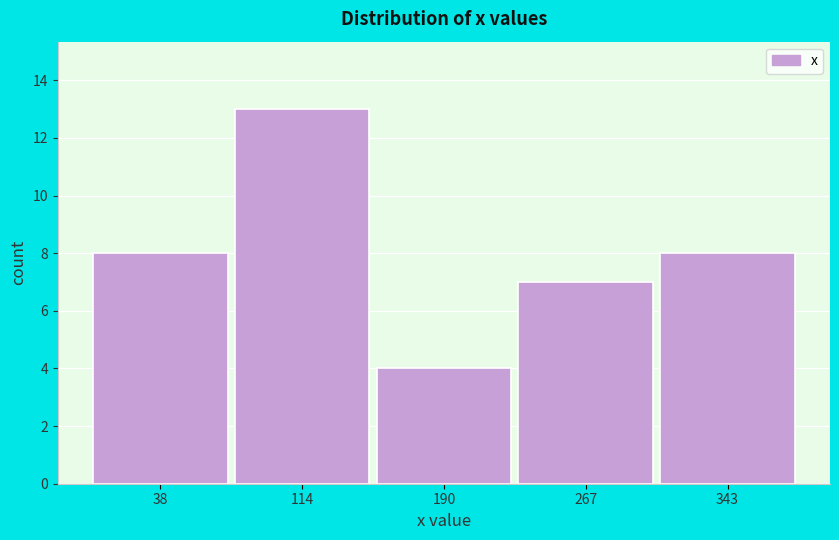

Reading left to right, what are all the values shown in this chart?

38=8	114=13	190=4	267=7	343=8